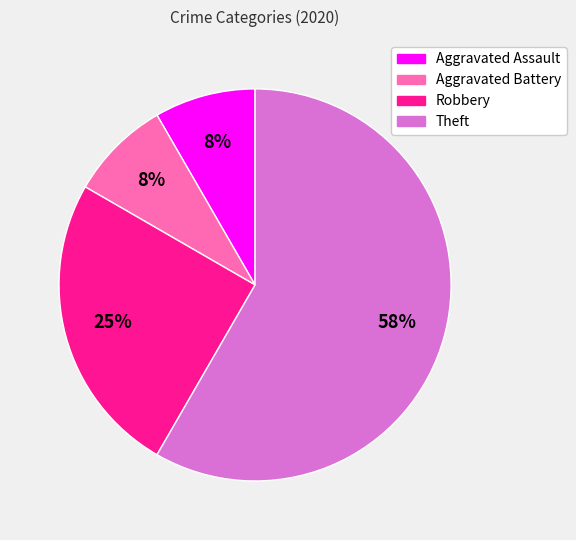

Which category accounts for the majority?

Theft